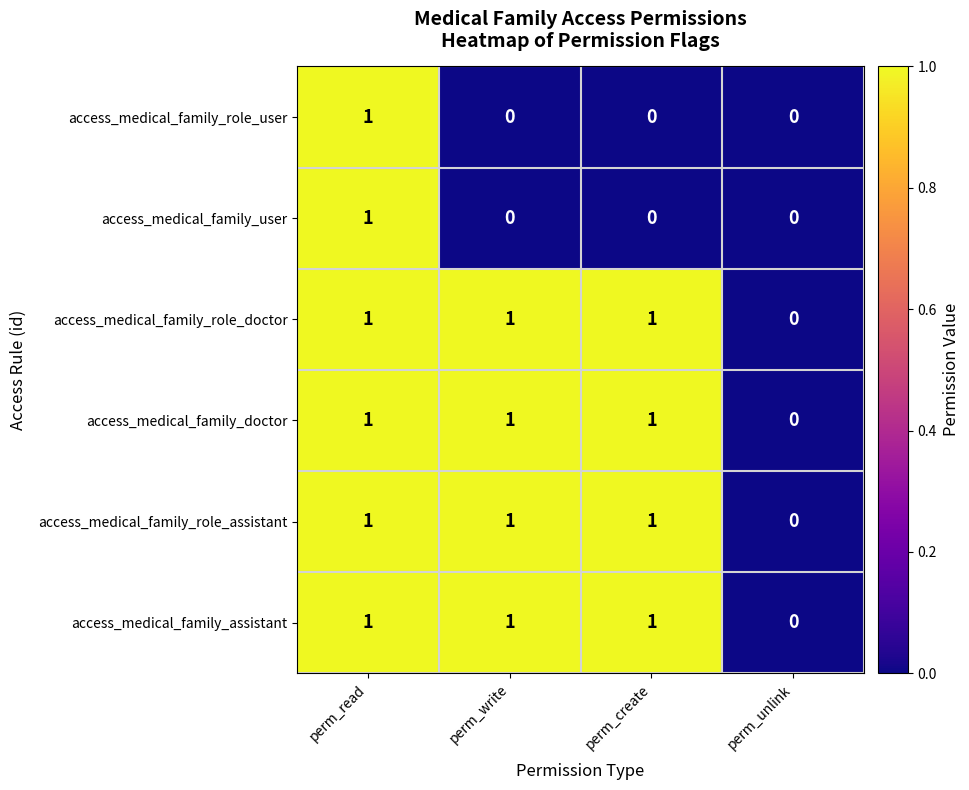

Reading left to right, list all the values displayed in this chart.

access_medical_family_role_user: 1	0	0	0
access_medical_family_user: 1	0	0	0
access_medical_family_role_doctor: 1	1	1	0
access_medical_family_doctor: 1	1	1	0
access_medical_family_role_assistant: 1	1	1	0
access_medical_family_assistant: 1	1	1	0